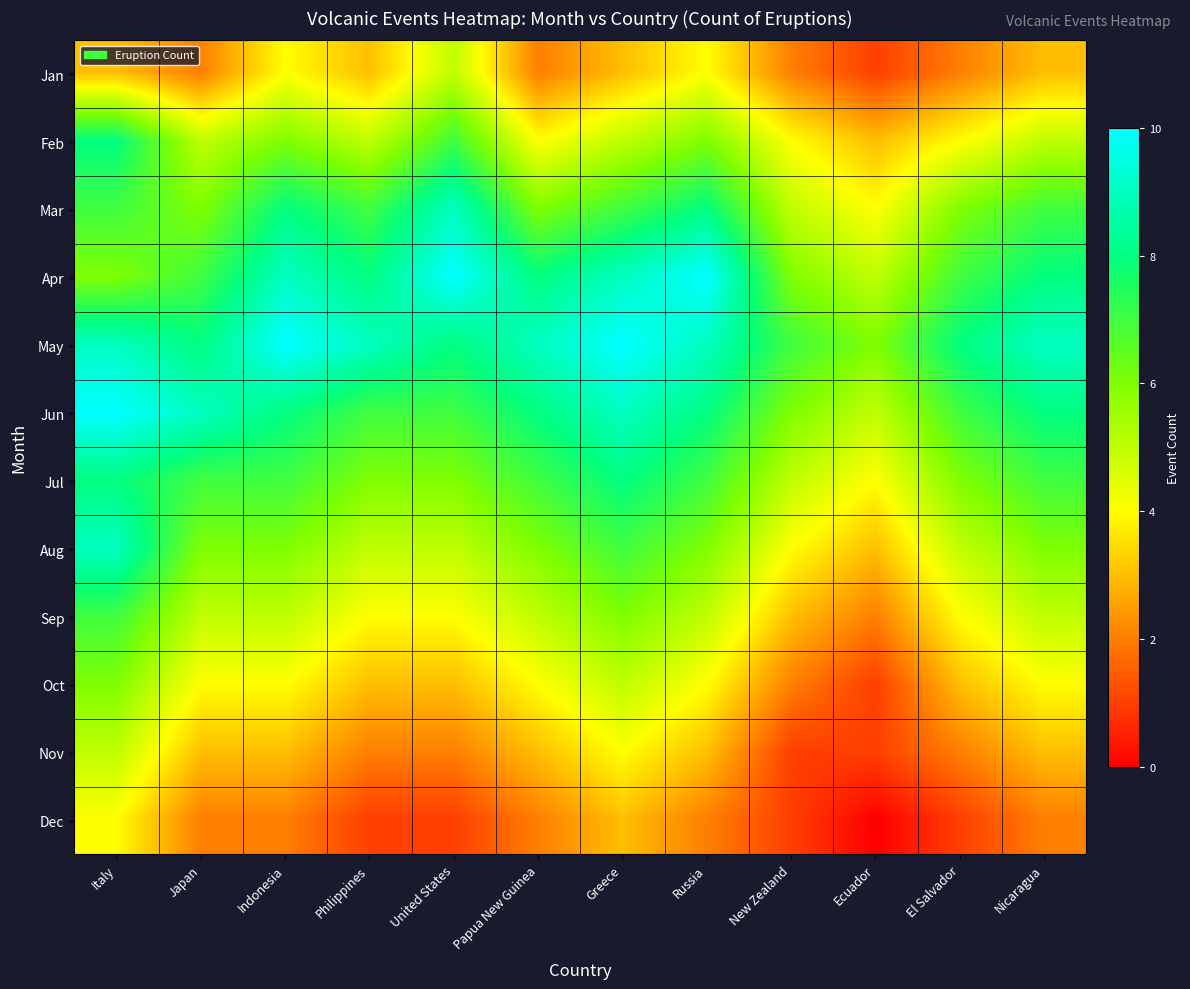

What is the greatest value displayed?

10